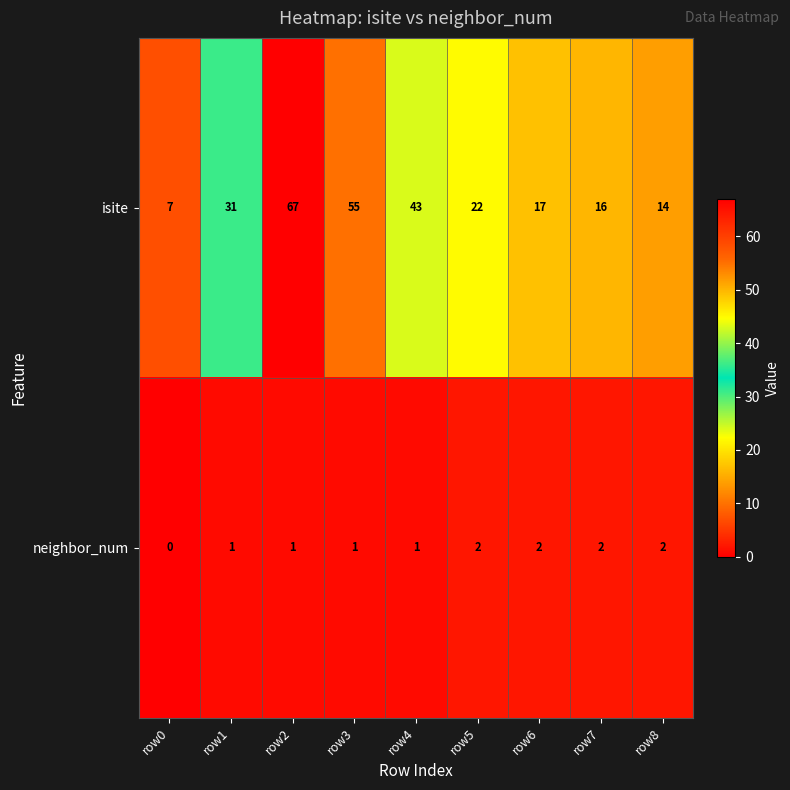

Rank the series by their maximum value, from highest to lowest.

isite, neighbor_num